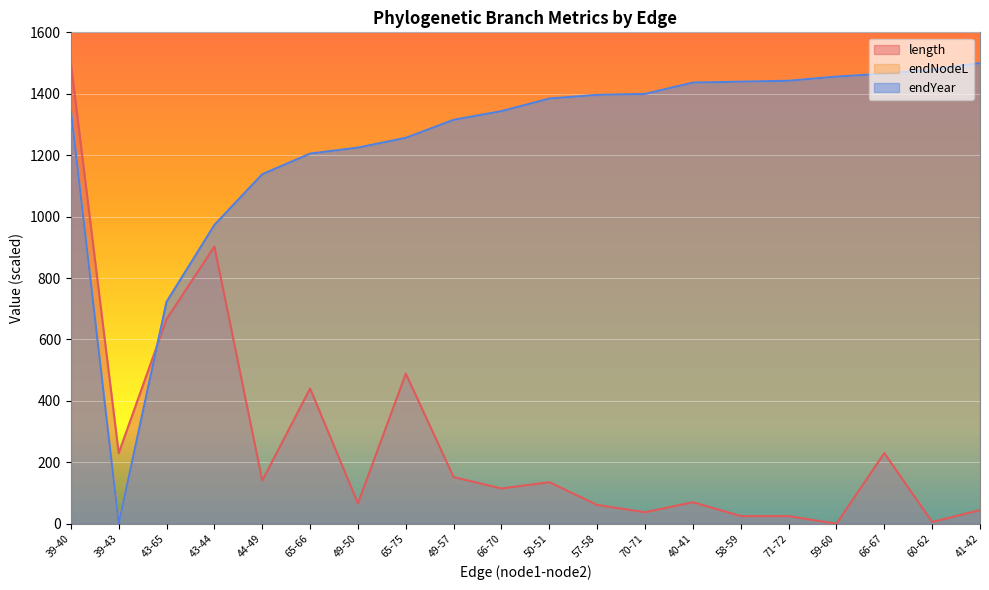

At which category is the sum across all series the highest?

39-40